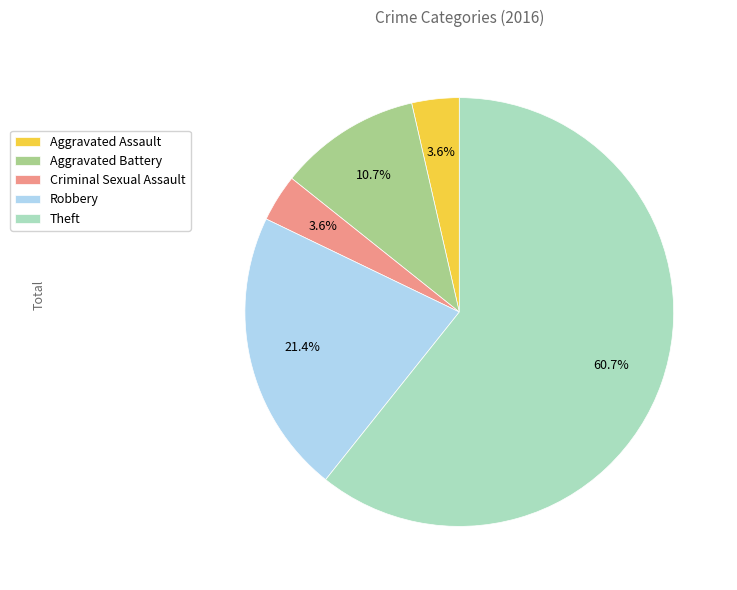

Which category accounts for the majority?

Theft